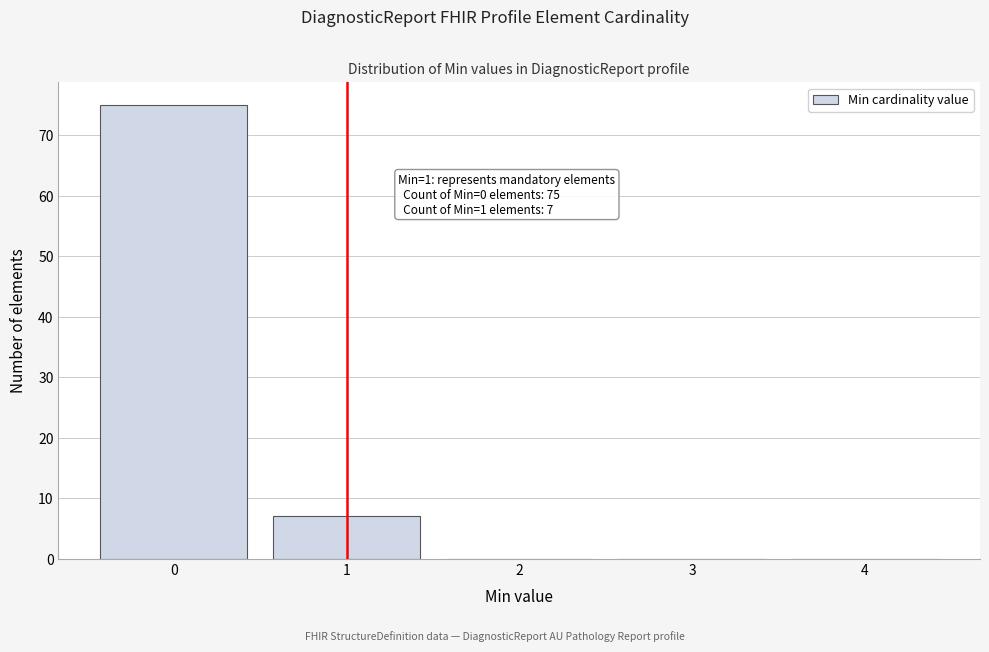

Which range on the x-axis has the tallest bar?

-0.5 to 0.5